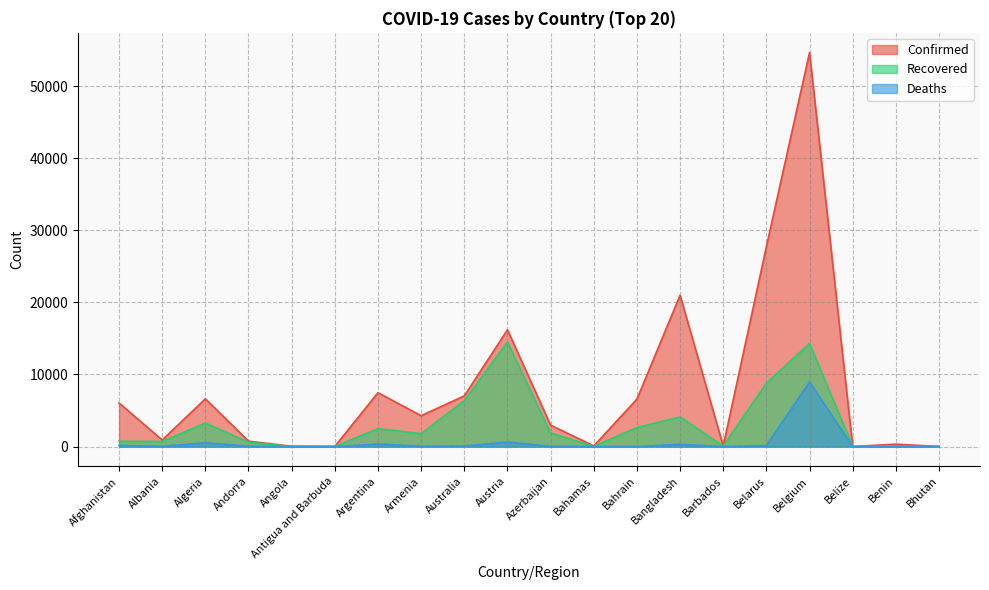

Where does the Deaths series first go above 49?

Afghanistan